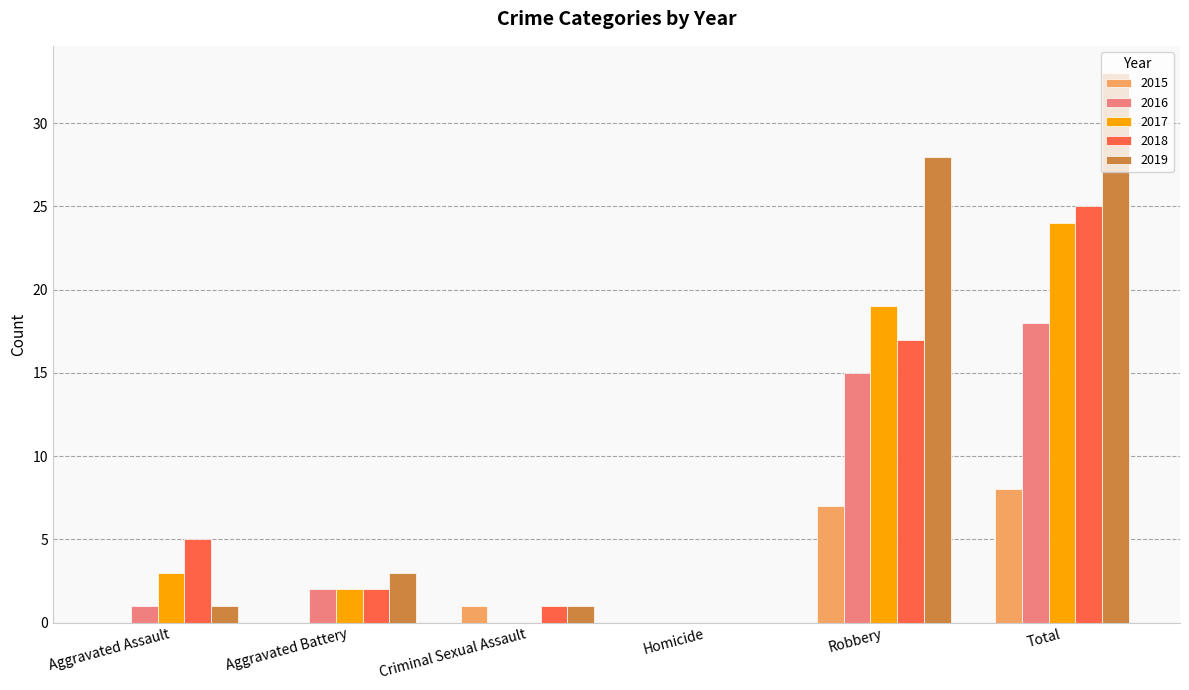

How many groups of bars are there?

6